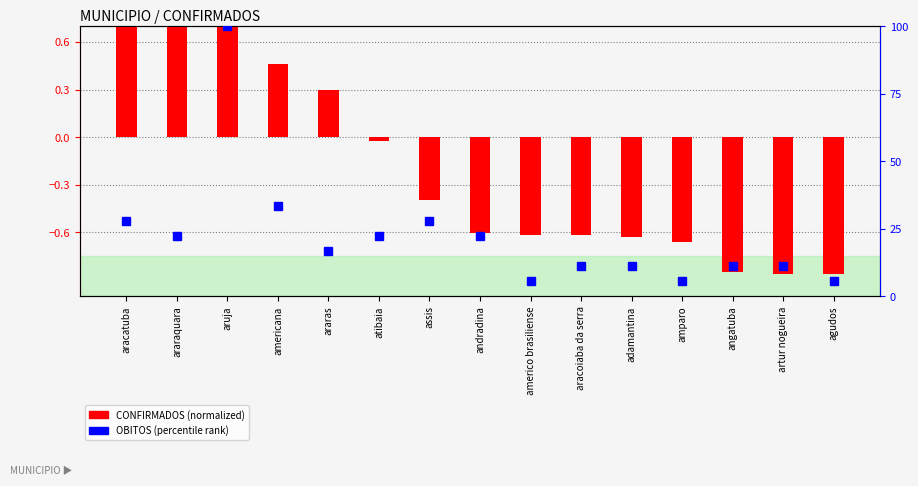

At which category does the chart reach its minimum across all series?

artur nogueira